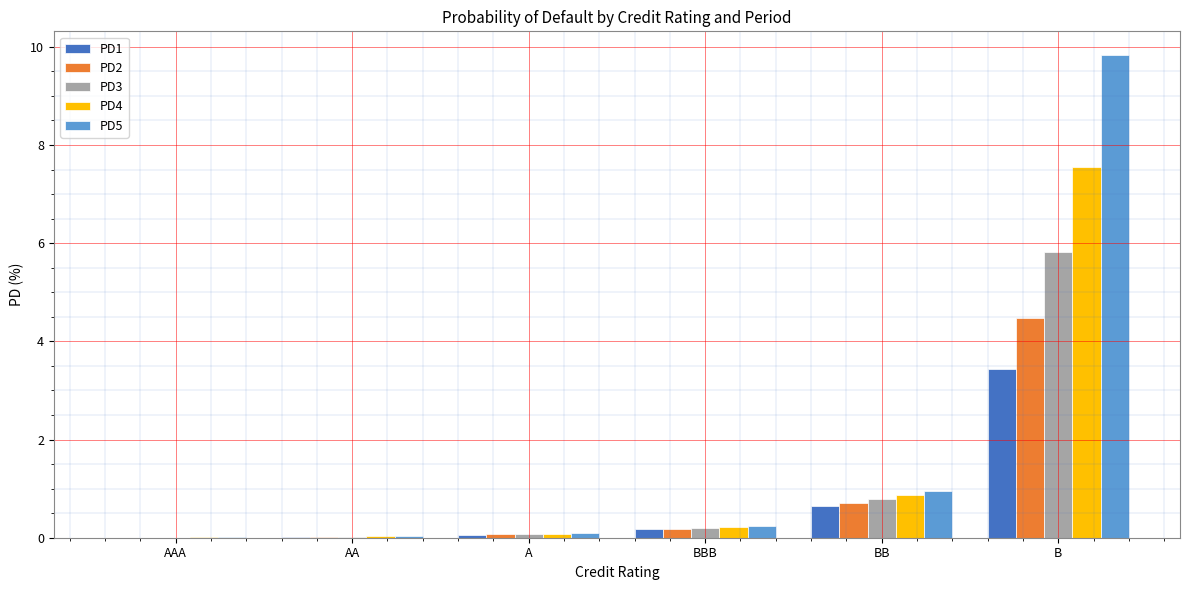

Between AA and BB, which series saw the biggest shift?

PD5